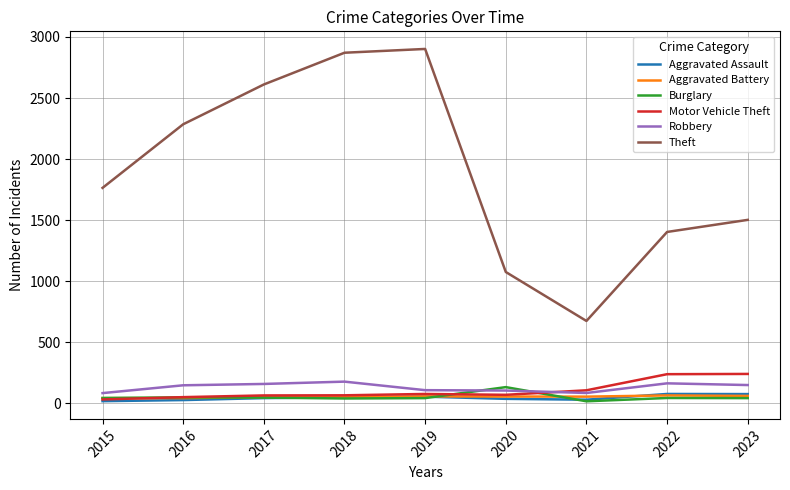

Is it true that Burglary equals 43 at 2015?

True